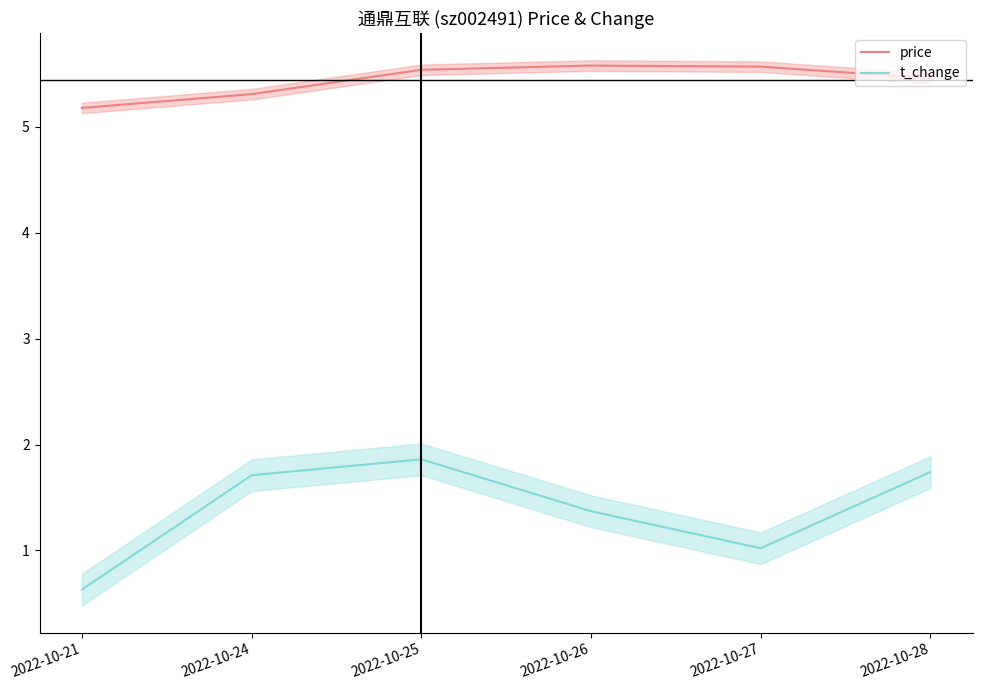

How many categories are shown in the chart?

6